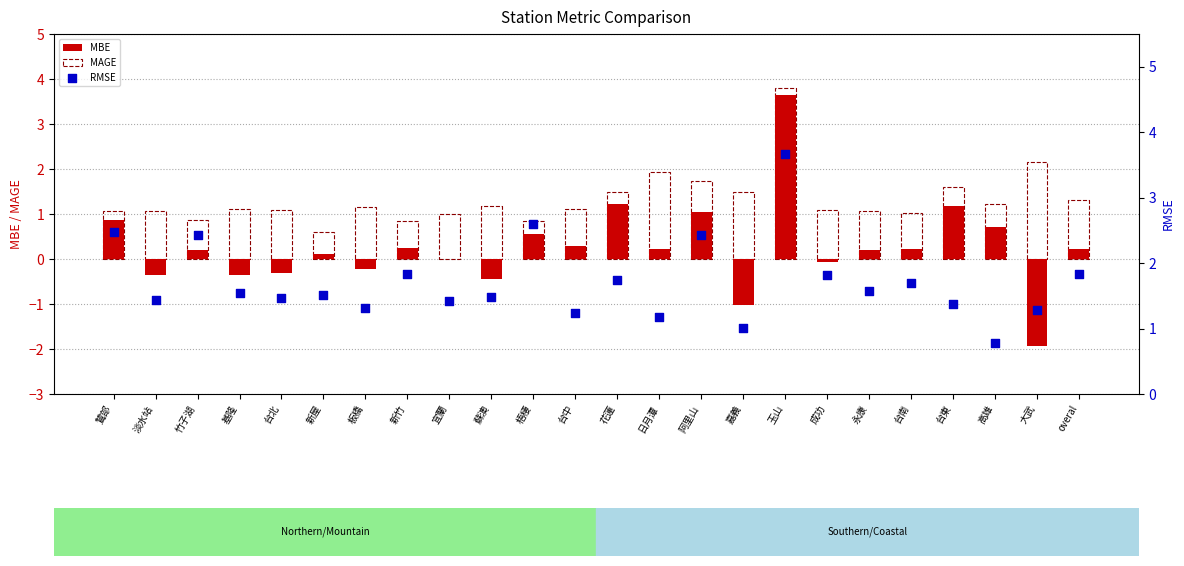

Which series contains the lowest Y value?

MBE